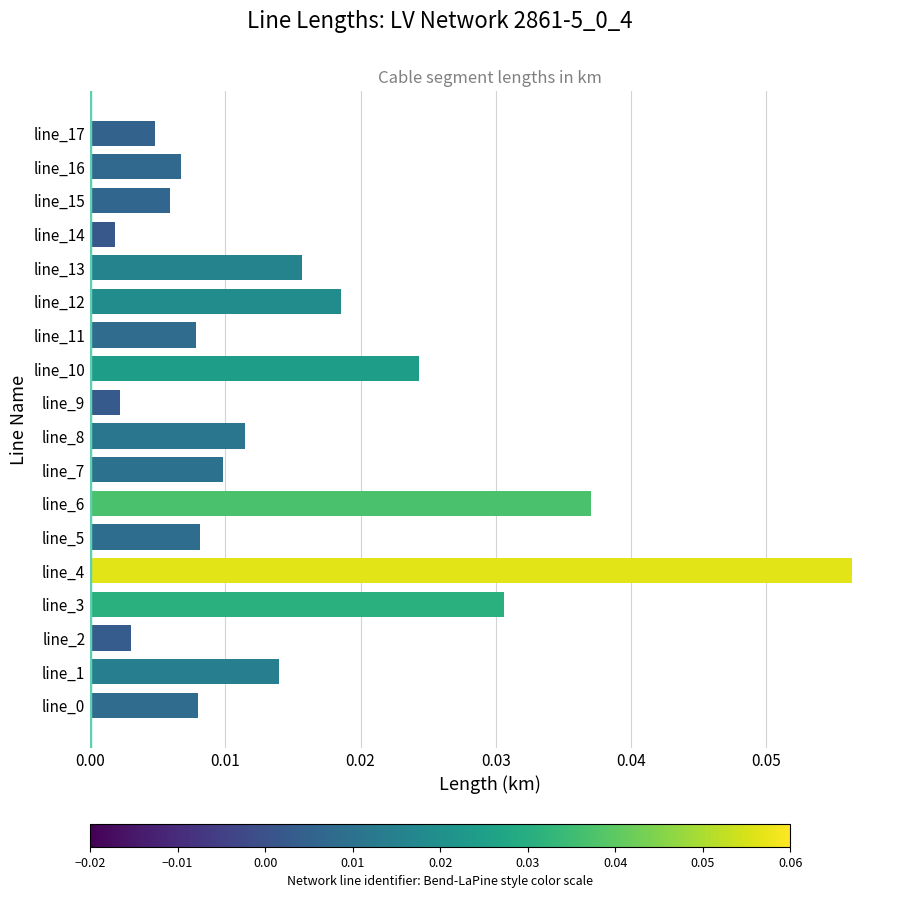

How many distinct data groups are displayed?

1